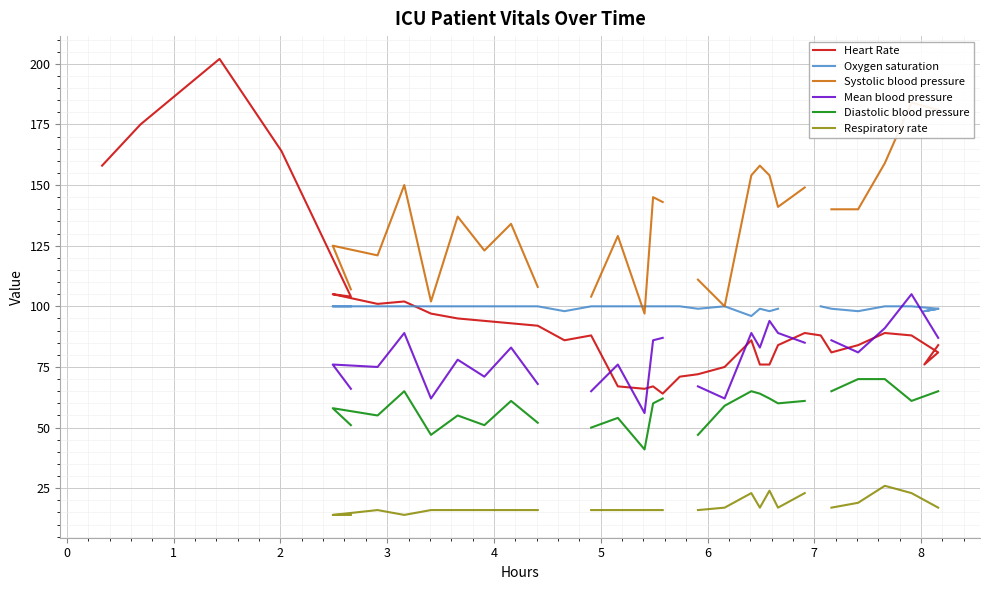

Is this an area chart (filled region under the line)?

No